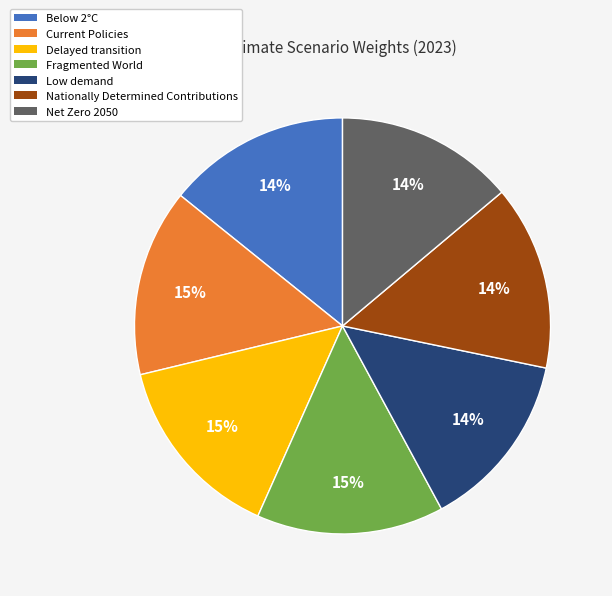

How many segments does this pie chart have?

7